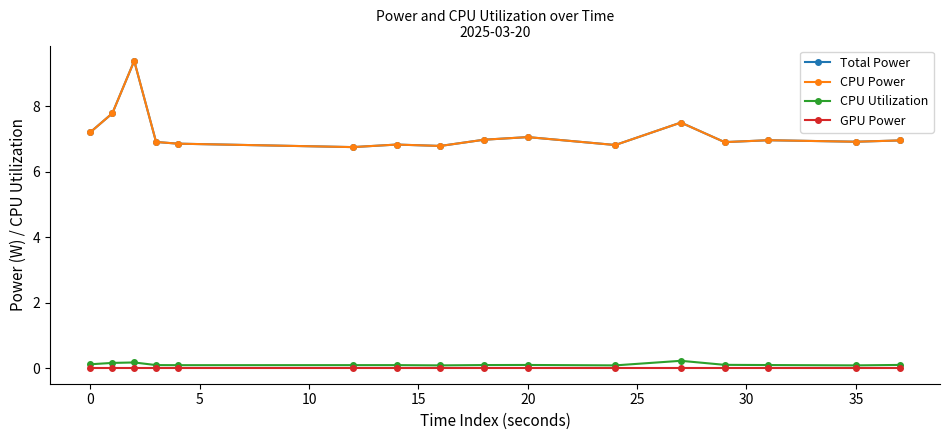

Which series has the largest total across all categories?

Total Power